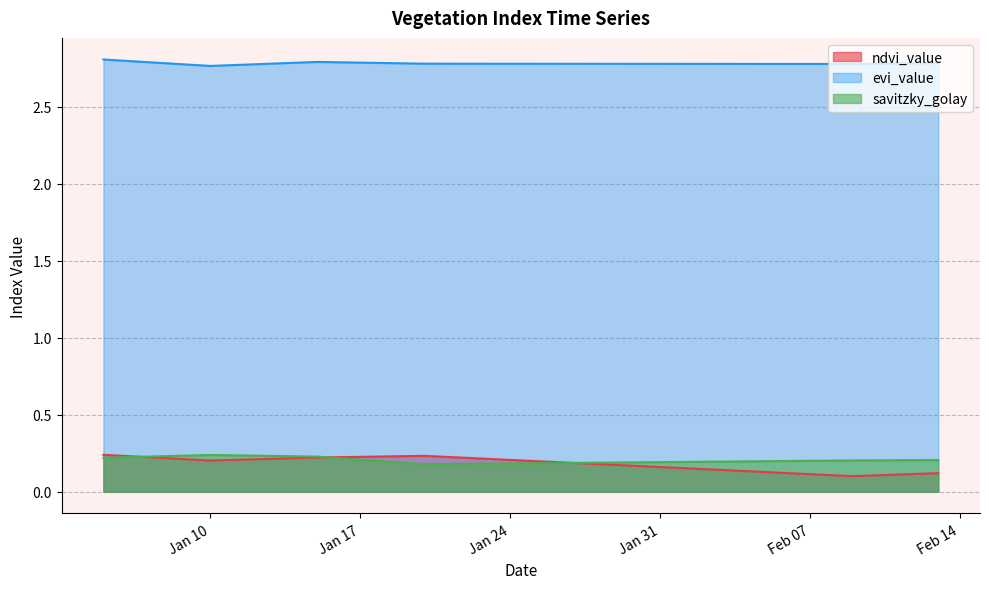

True or false: savitzky_golay and evi_value cross at least once.

False